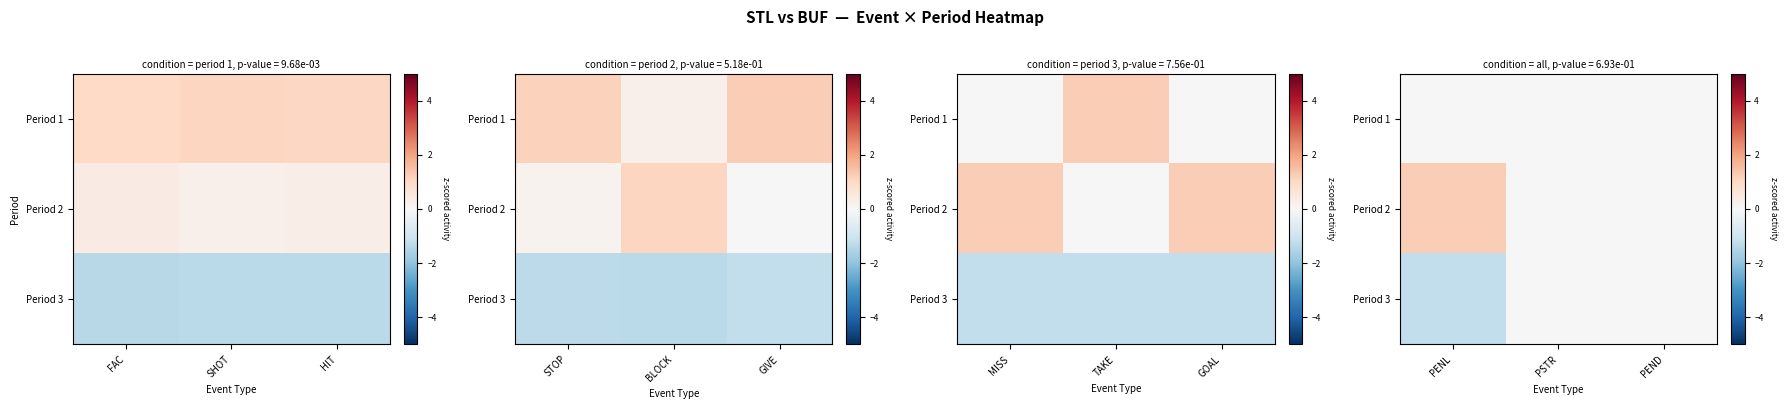

How many categories are shown in the chart?

3